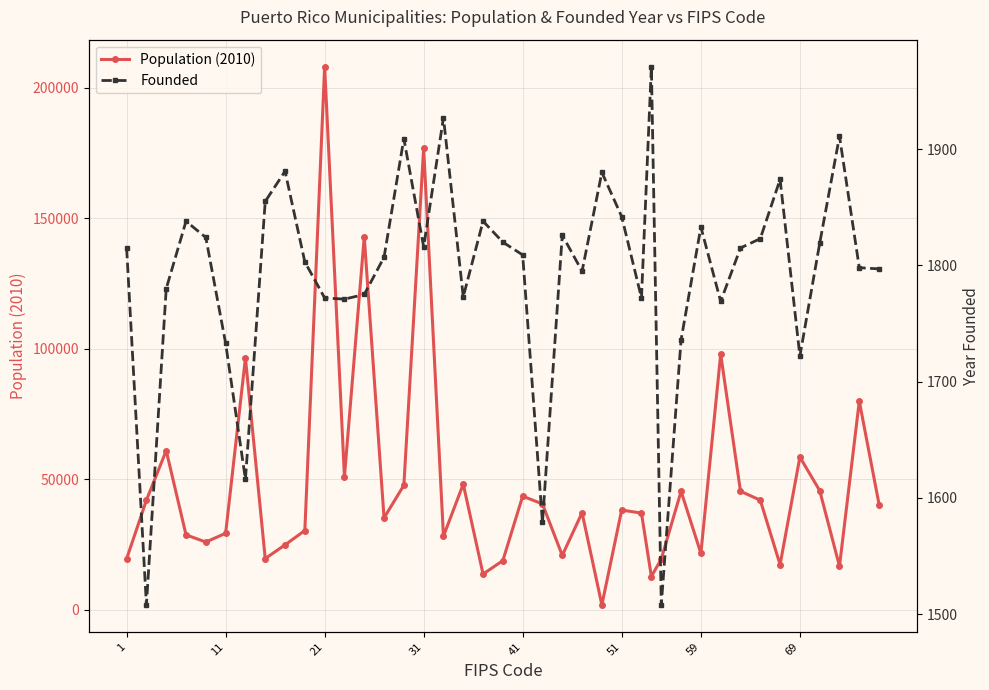

What is the average value of the Population (2010) series?

47722